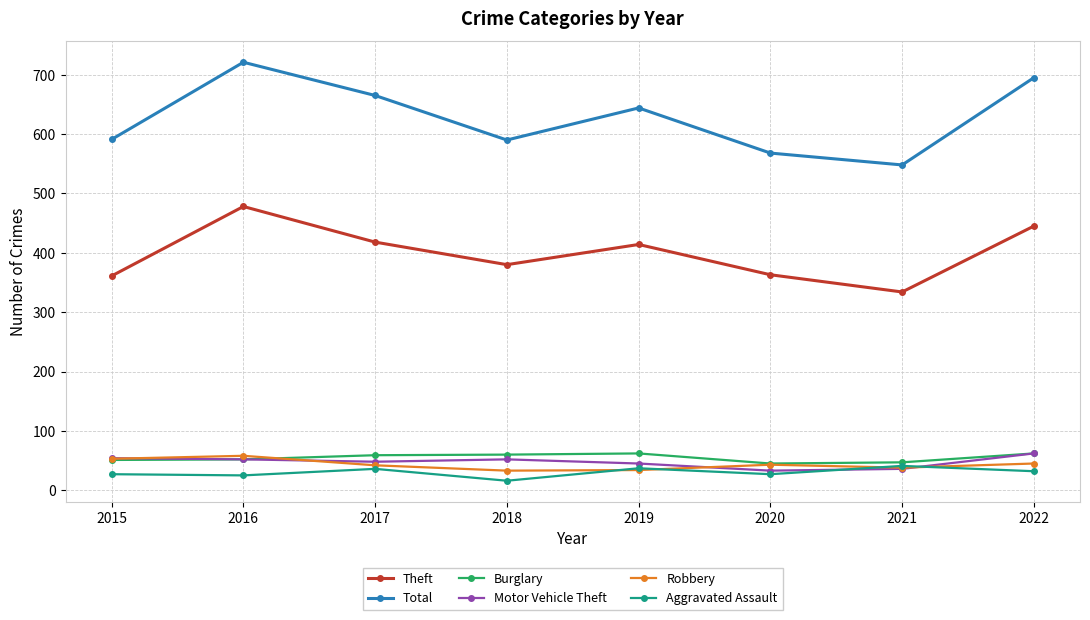

At how many categories does at least one series exceed 264?

8